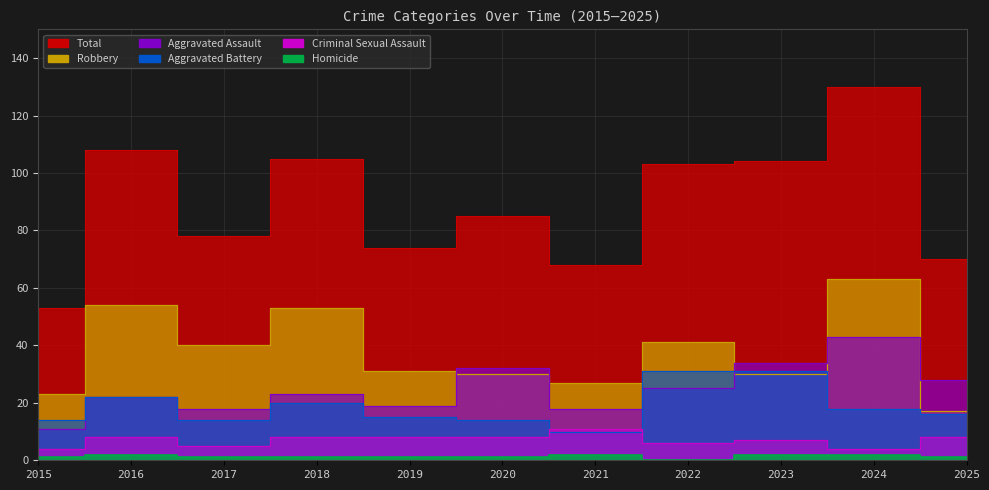

Is it true that Total equals 19 at 2017?

False